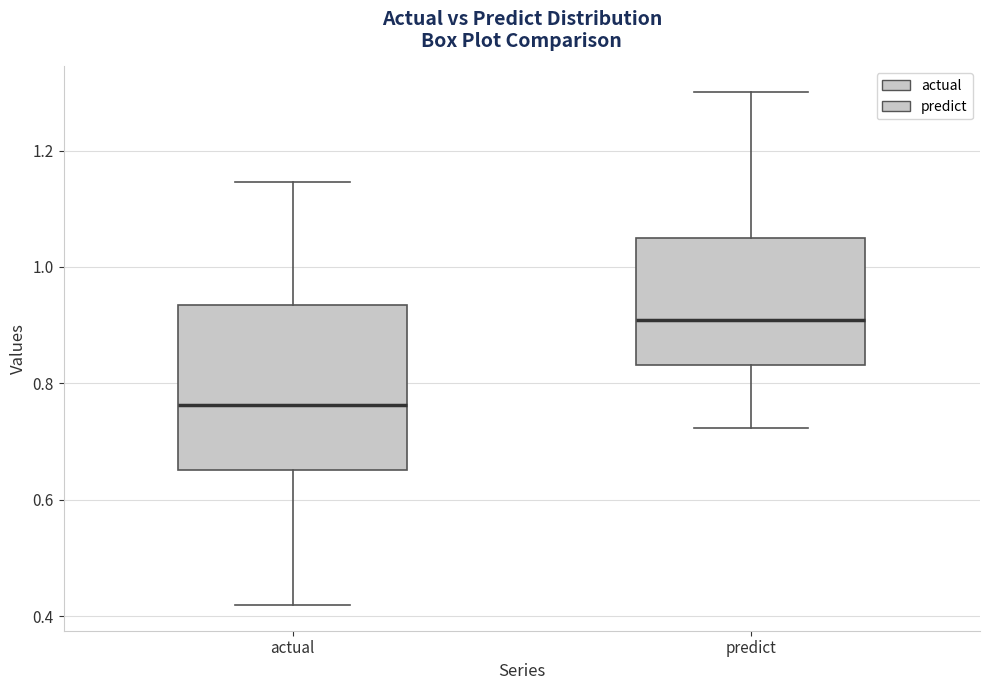

Reading left to right, transcribe this box plot: for each box, give where its median line is, the range the box spans, and where its two whiskers end, as read against the y-axis. The values are not printed on the chart, so give them approximately, as read against the axis.

actual: median 0.76, box 0.66 to 0.94, whiskers 0.42 to 1.14
predict: median 0.90, box 0.84 to 1.06, whiskers 0.72 to 1.30